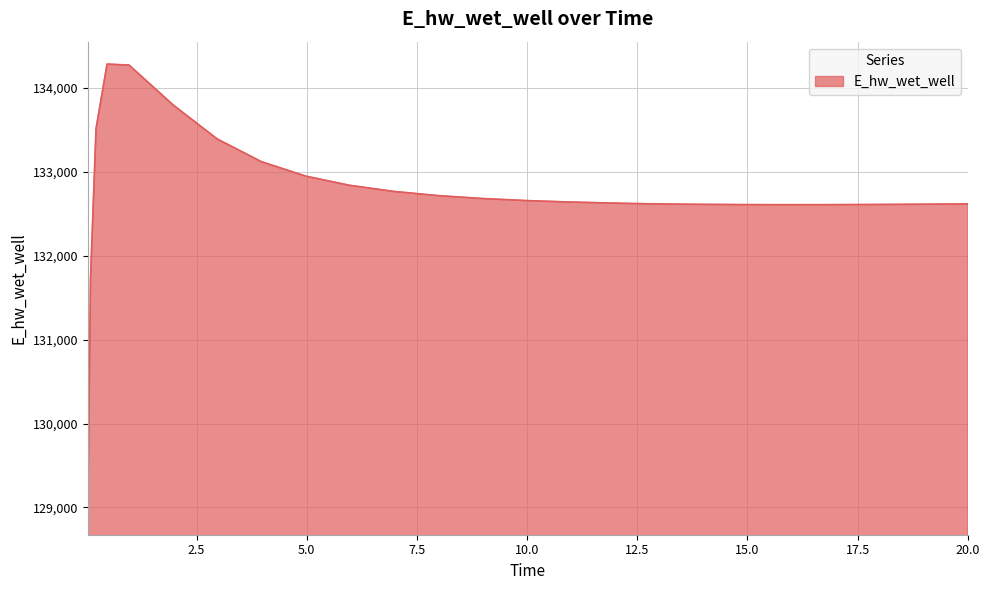

What is the difference between the maximum and minimum values?

5341.0